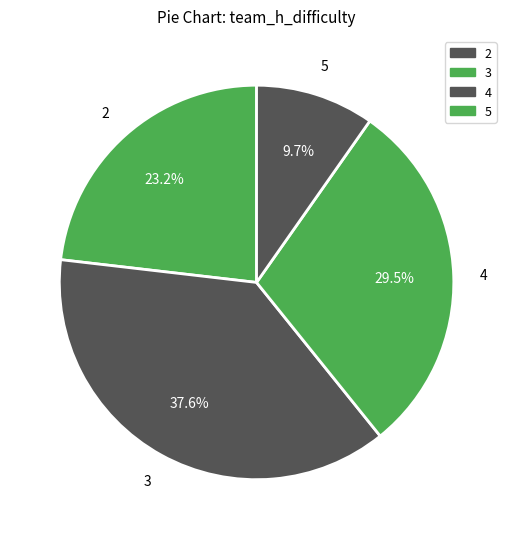

Is it true that 4 is 24% of the pie?

False